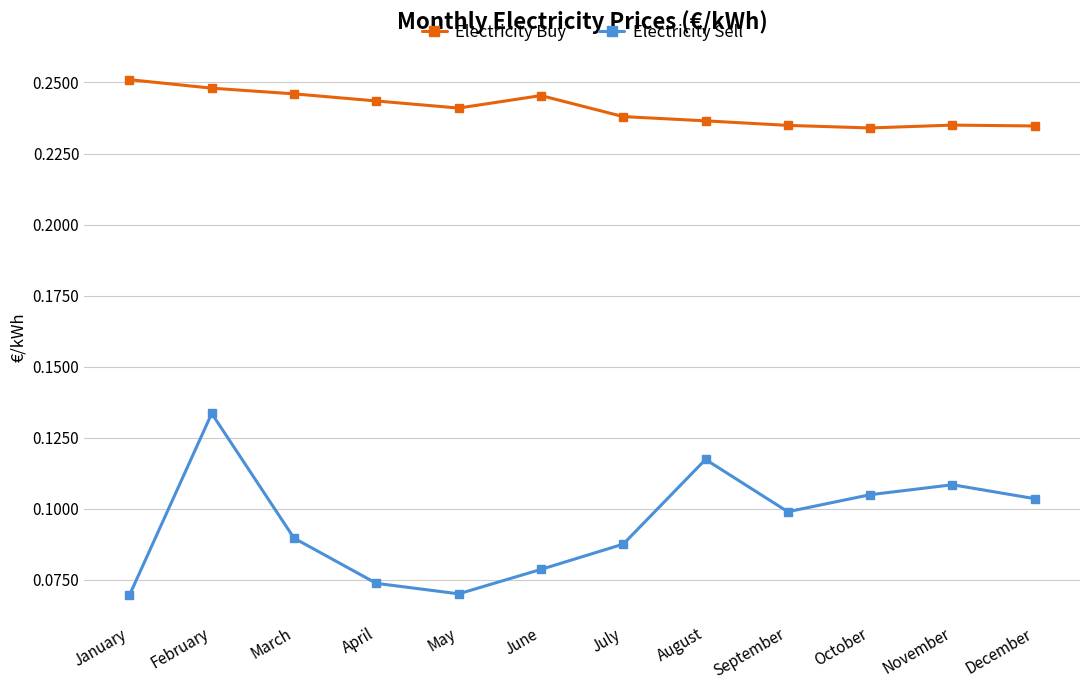

The Electricity Sell series shows 0.1 at September. True or false?

True